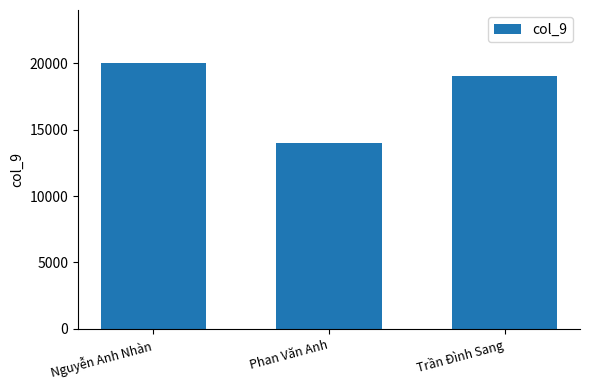

What position from the left is Trần Đình Sang?

3